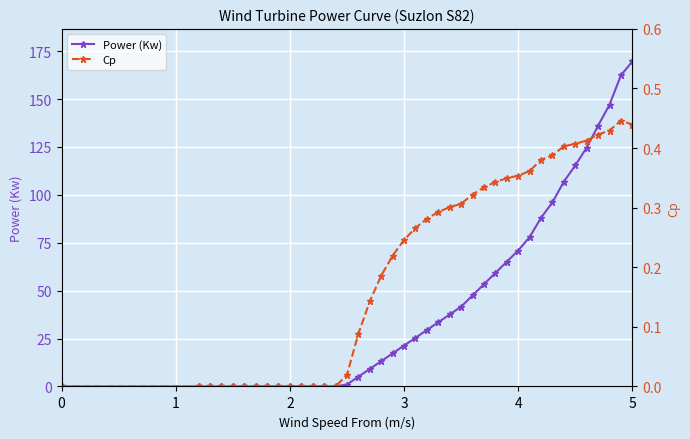

The value of Power (Kw) at 2 is 0.0. True or false?

True